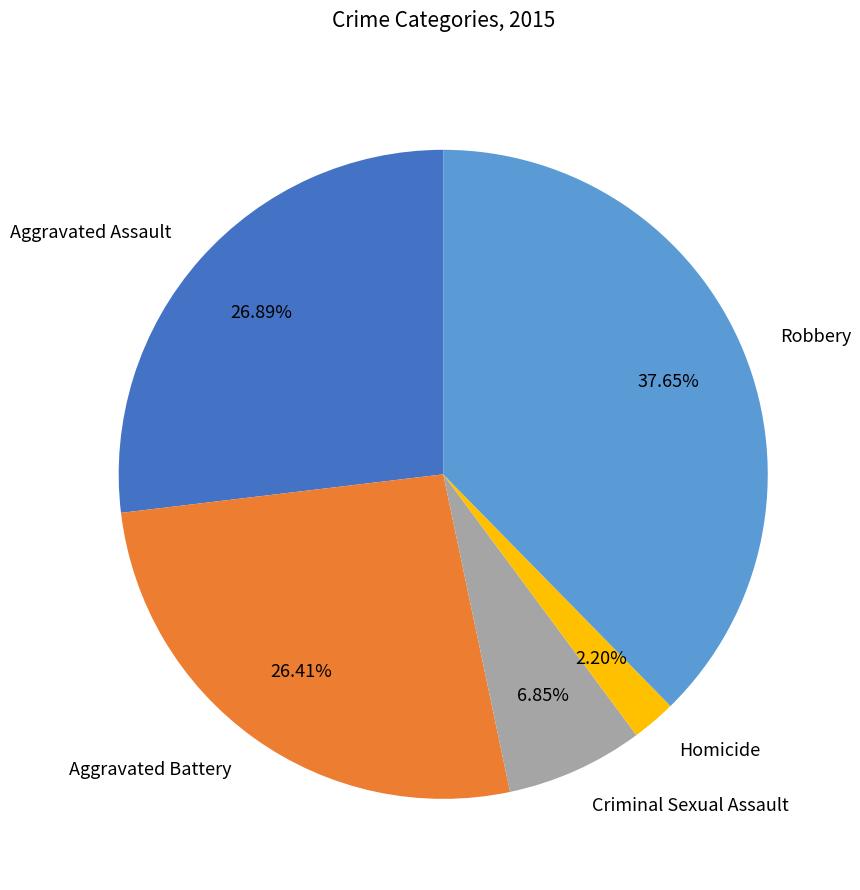

True or false: Aggravated Assault accounts for 27% of the total.

True